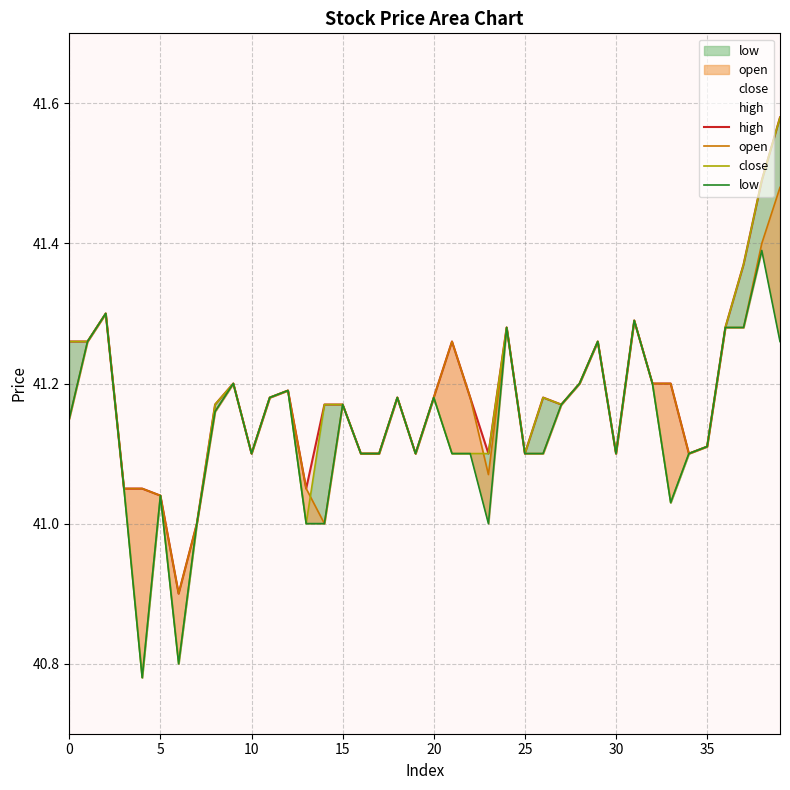

Is it true that open equals 54.4 at 33?

False